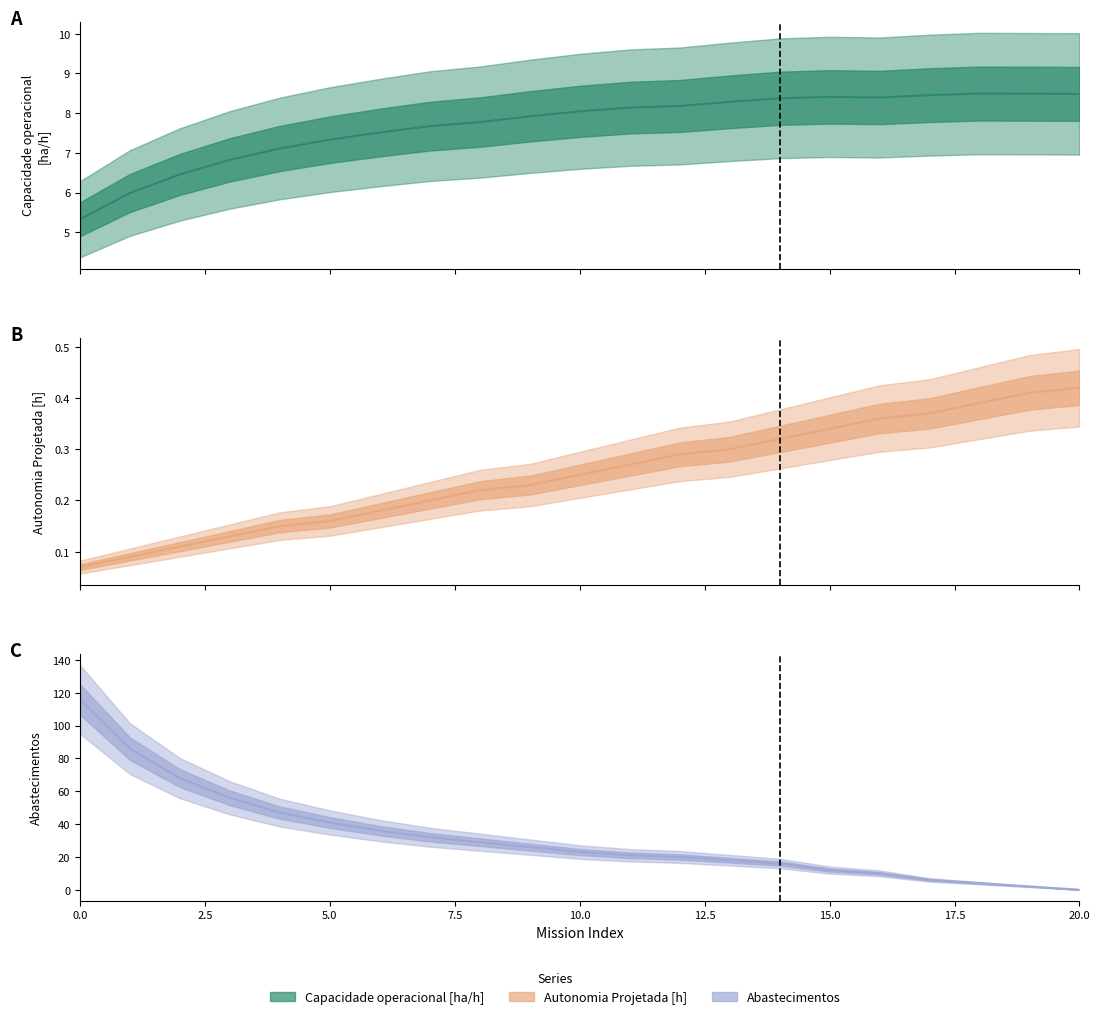

Where is Capacidade operacional [ha/h] nearest to the value 6?

1